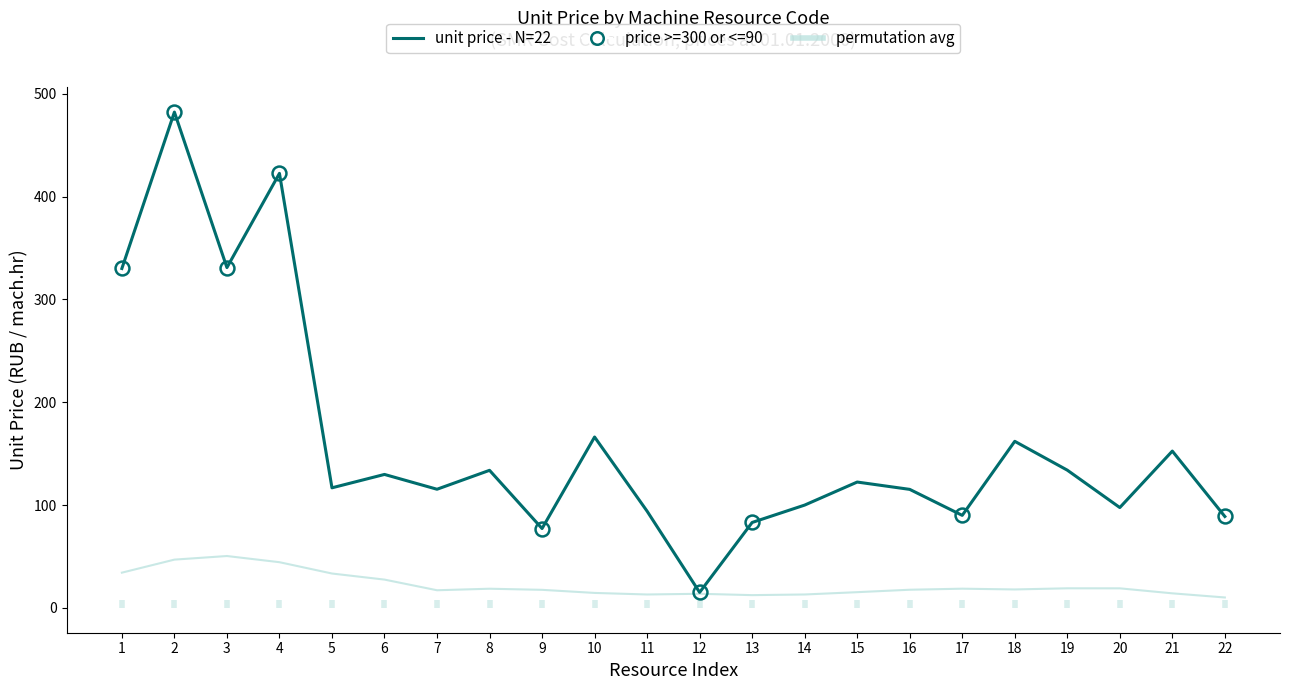

What is the spread (max minus min) of values at 11?

81.0